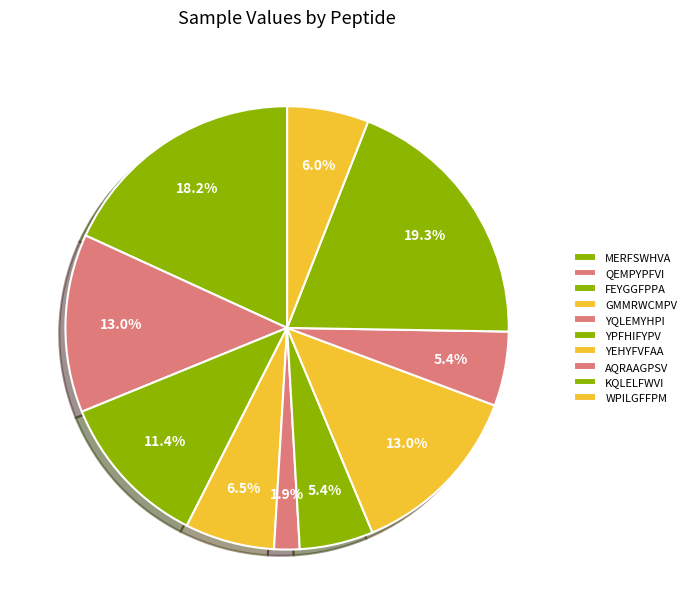

To the nearest percent, what percentage of the pie is GMMRWCMPV?

7%